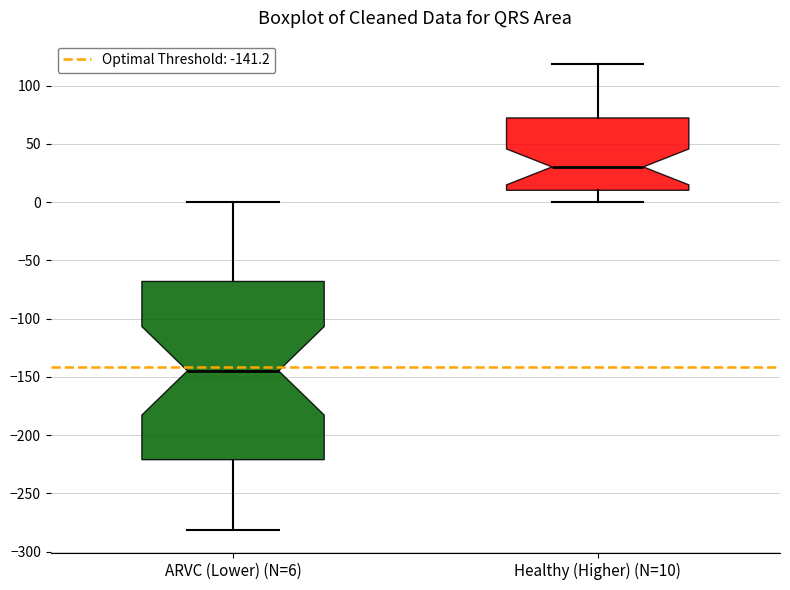

Reading left to right, read every box against the y-axis: the position of its median line, the range the box covers, and the ends of its whiskers. The values are not printed on the chart, so give them approximately, as read against the axis.

ARVC (Lower) (N=6): median -145, box -220 to -70, whiskers -280 to 0
Healthy (Higher) (N=10): median 30, box 10 to 70, whiskers 0 to 120